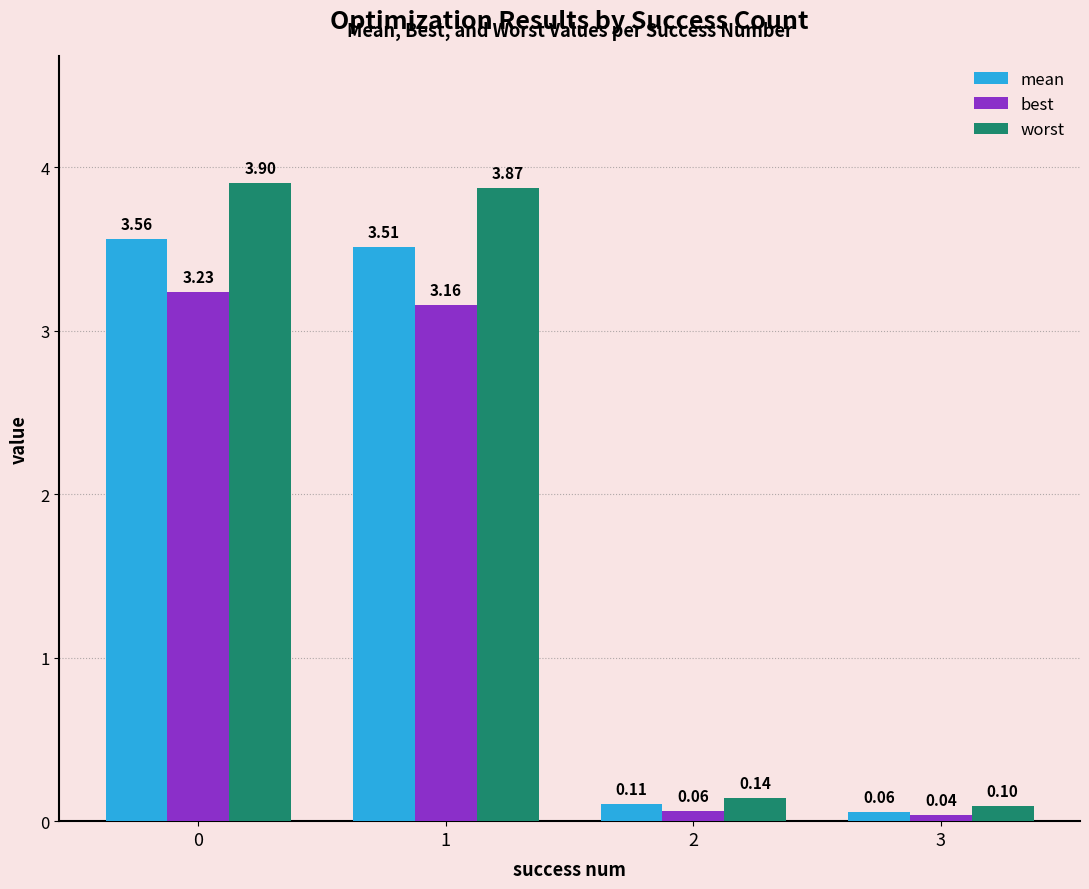

What is the sum of the best values at 2 and 0?

3.3